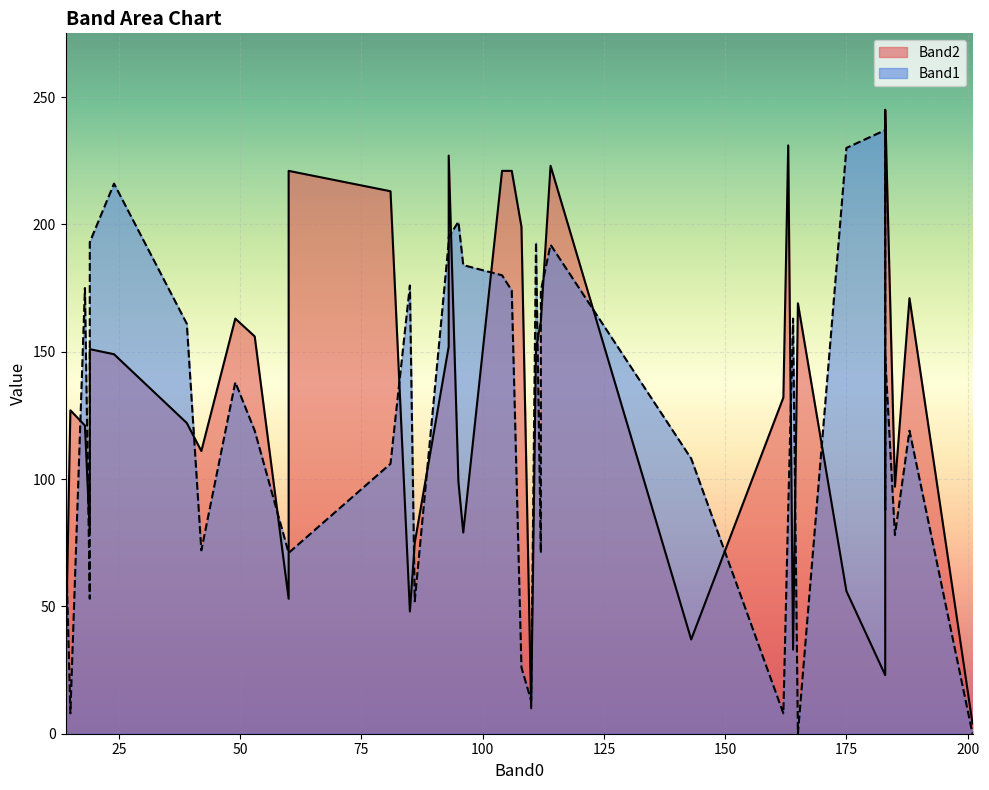

True or false: Band1 and Band2 cross at least once.

True